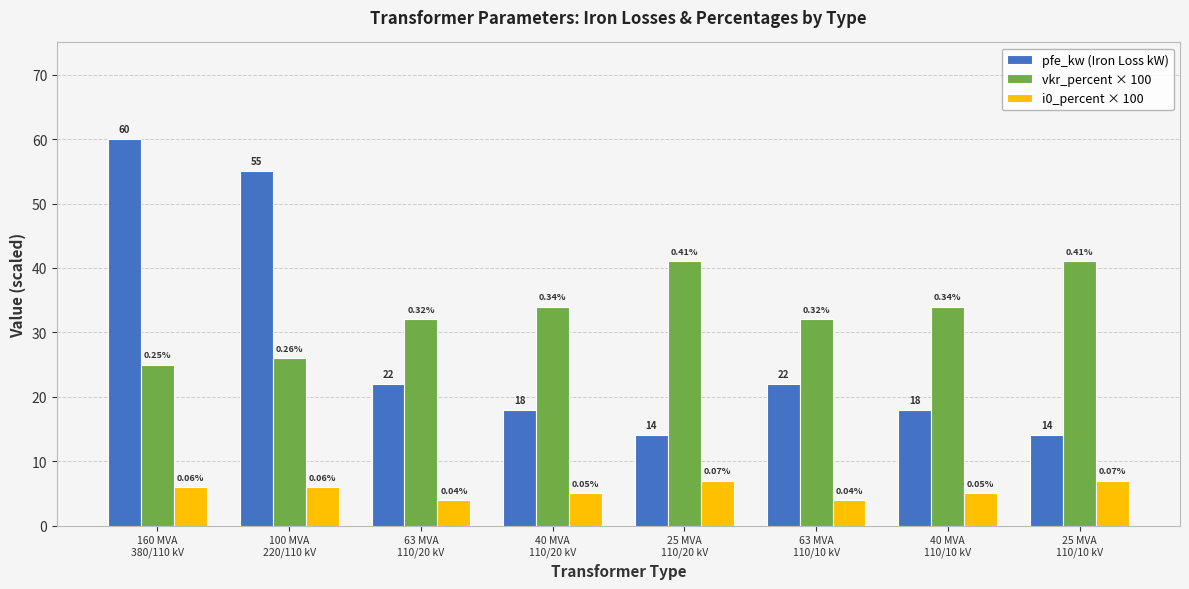

The i0_percent × 100 series shows 1.8 at 25 MVA
110/20 kV. True or false?

False